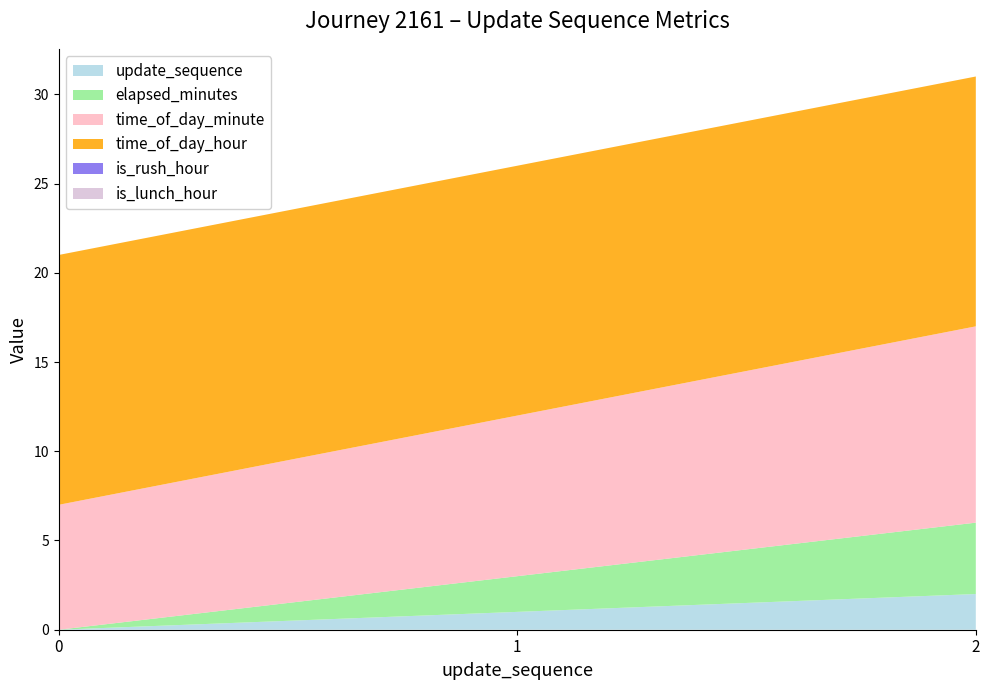

Reading left to right, extract all data points from this chart.

update_sequence: 0=0	1=1	2=2
elapsed_minutes: 0=0	1=2	2=4
time_of_day_minute: 0=7	1=9	2=11
time_of_day_hour: 0=14	1=14	2=14
is_rush_hour: 0=0	1=0	2=0
is_lunch_hour: 0=0	1=0	2=0